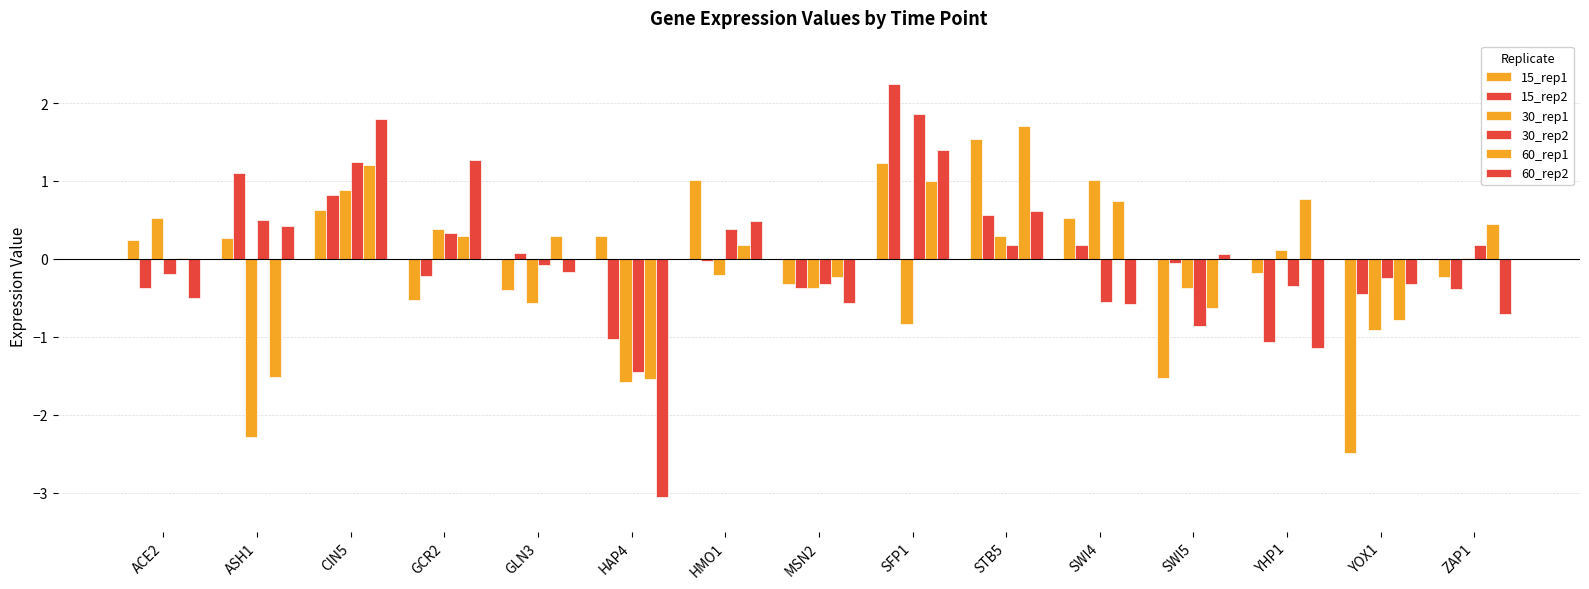

What is the difference between the maximum and minimum values in the 30_rep1 series?

3.3